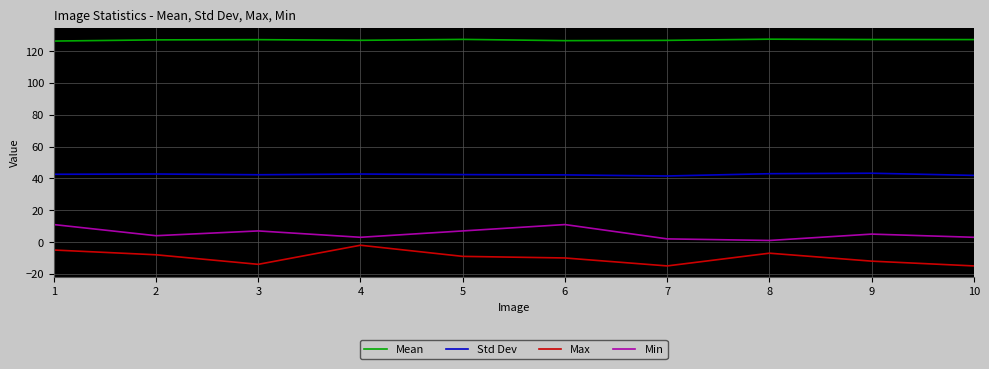

What is the highest value of the Std Dev series?

43.3